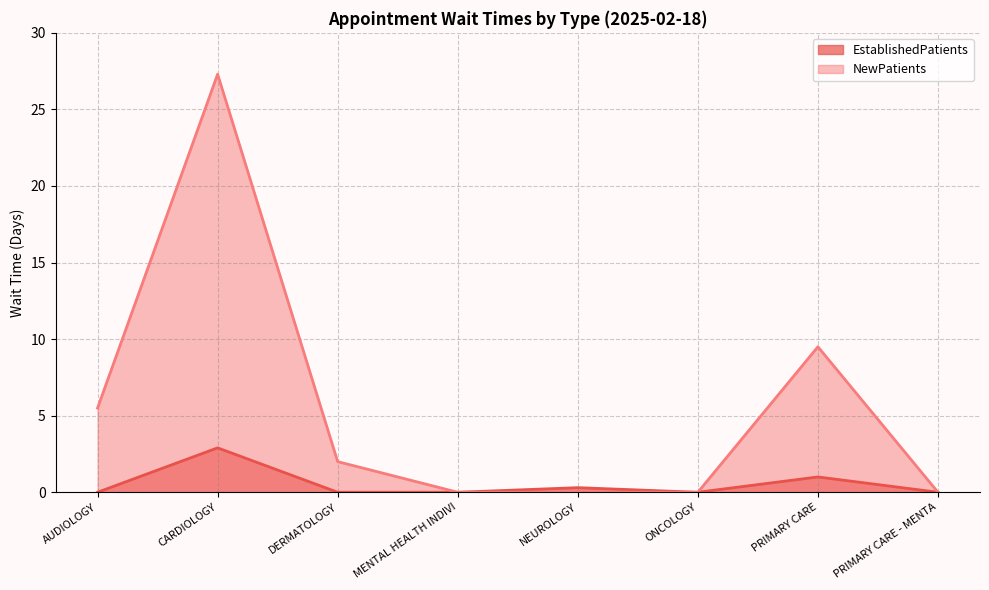

True or false: NewPatients has a value of 0.0 at MENTAL HEALTH INDIVI.

True